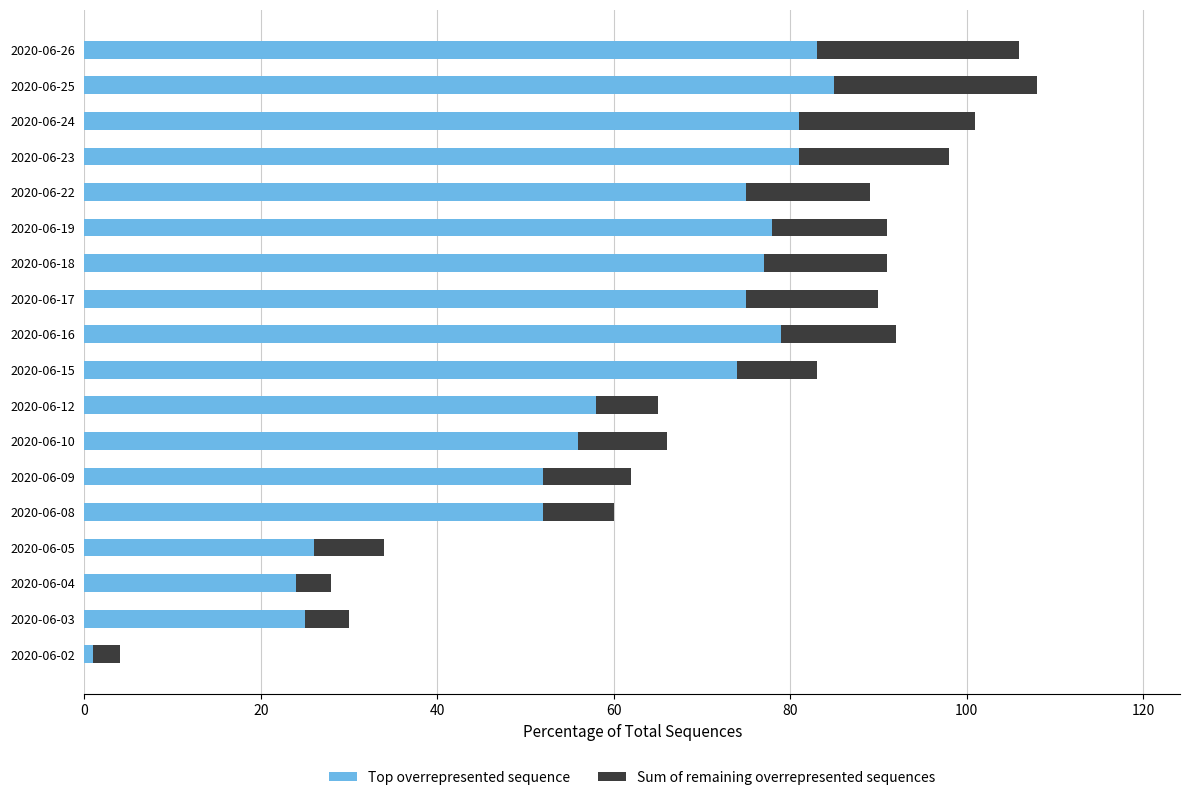

What is the difference between the second highest and minimum values in the Top overrepresented sequence series?

82